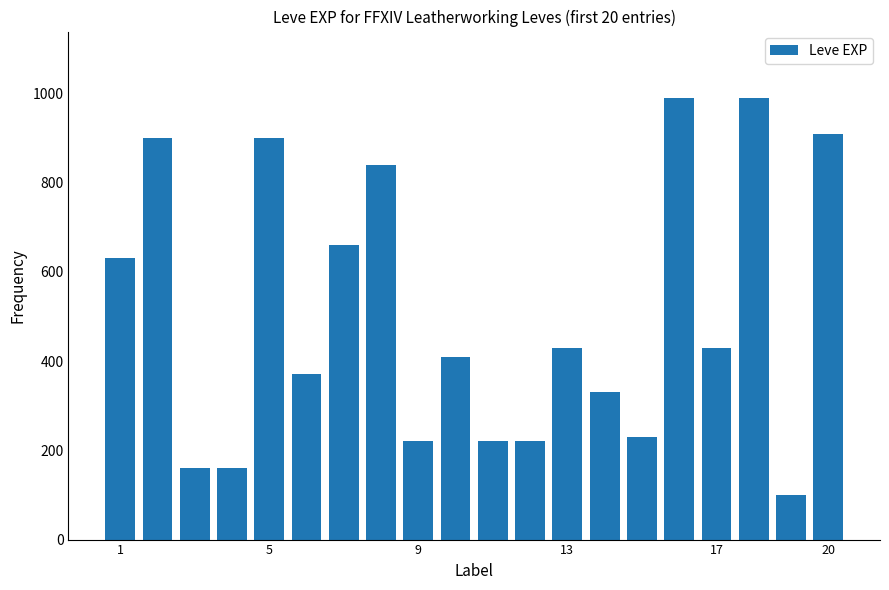

What is the value of the 19th bar from the left?

100